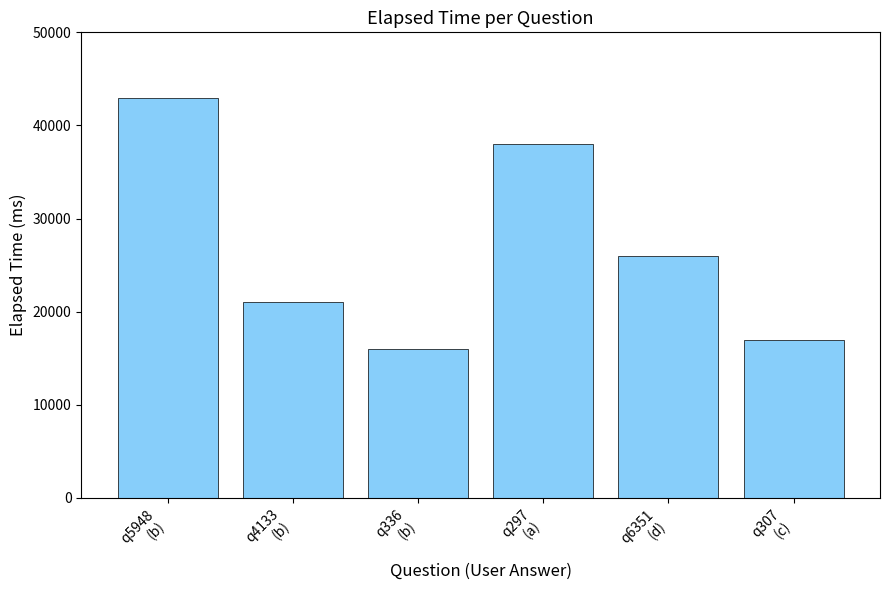

The chart shows a value of 65388 at q297
(a). True or false?

False